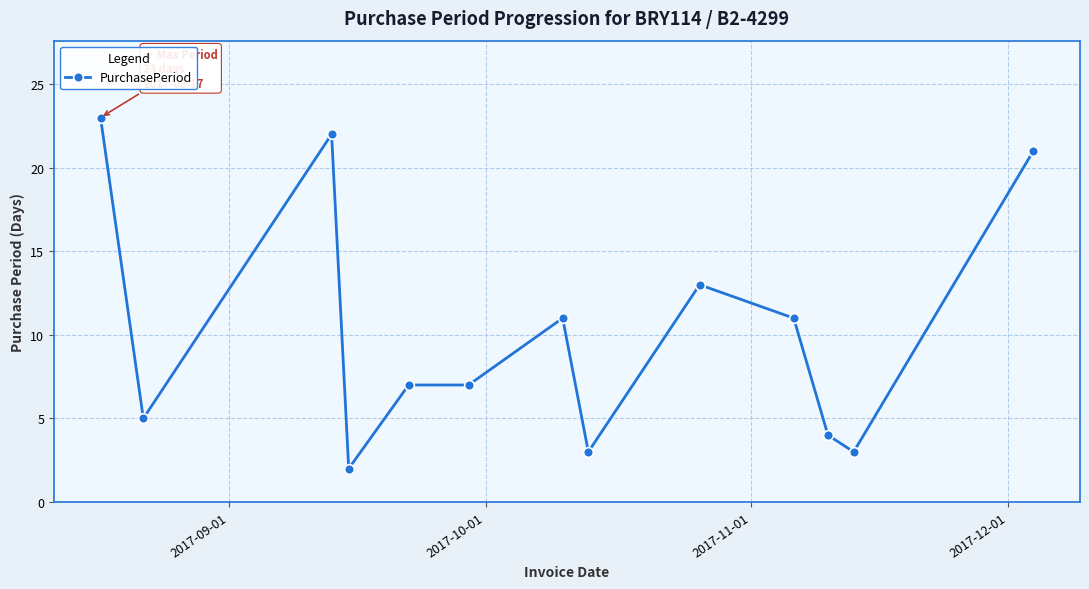

What is the value of the 1st point from the left?

23